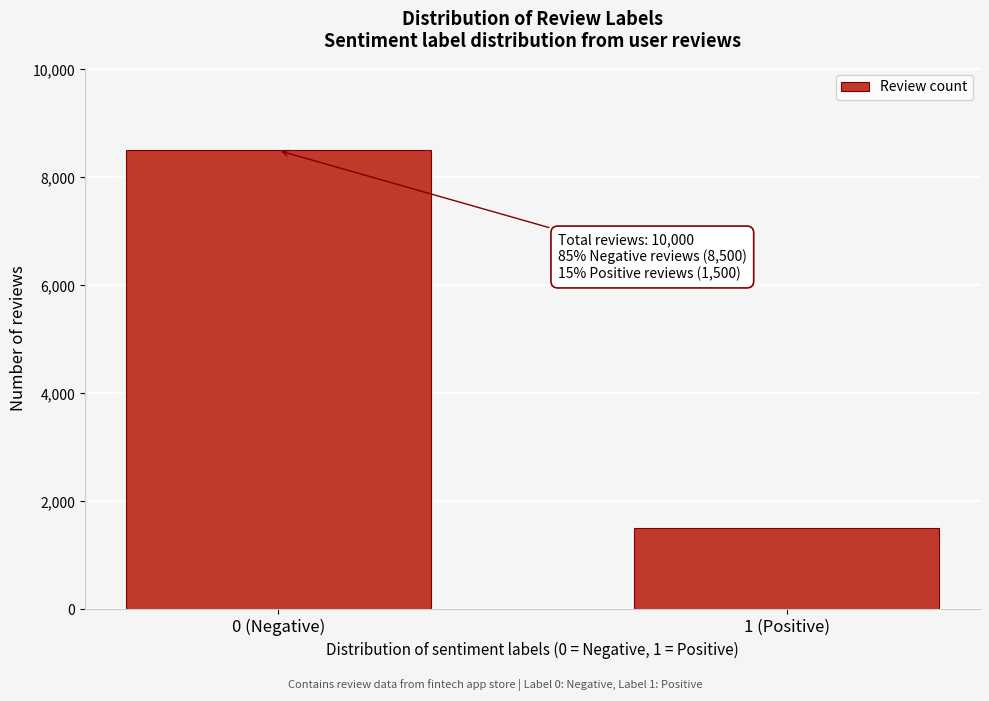

Reading left to right, extract all data points from this chart.

0 (Negative)=8500	1 (Positive)=1500